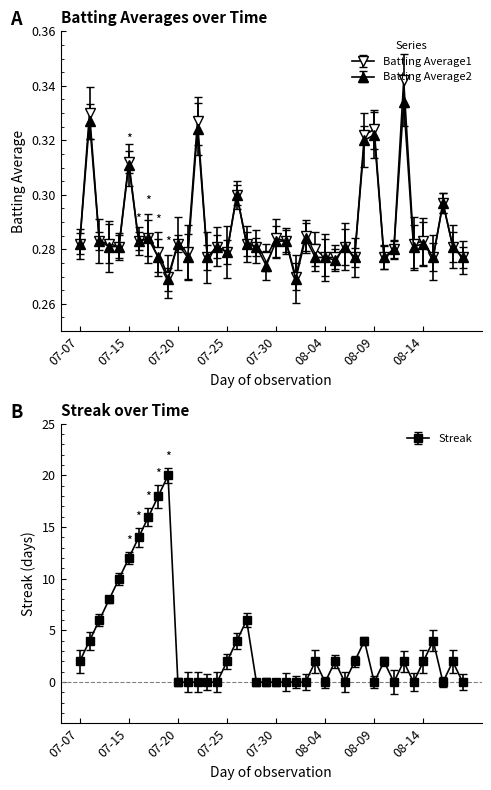

How many Batting Average2 values are between 0 and 1?

40